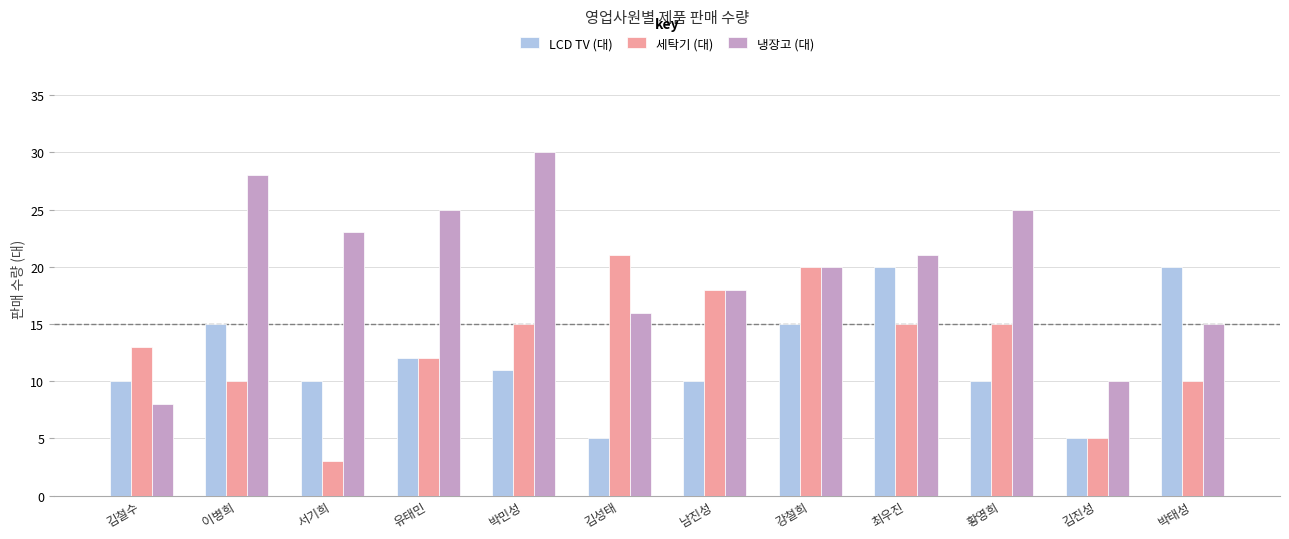

Between 서기희 and 황영희, which series saw the biggest shift?

세탁기 (대)